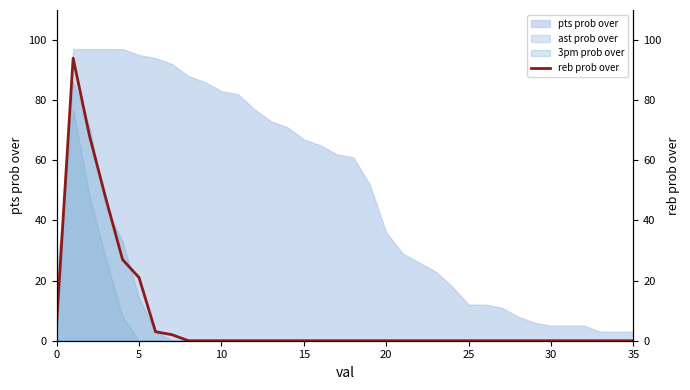

What is the difference between the maximum and minimum values?

94